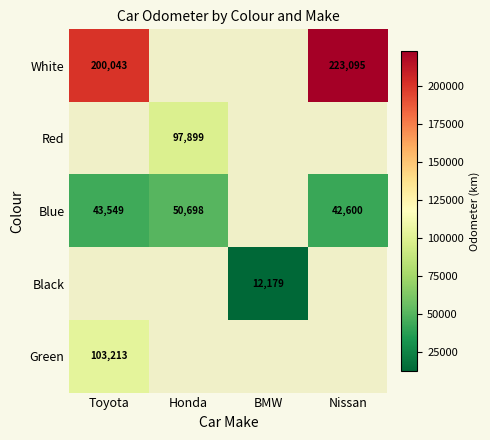

The Black series shows 6172 at BMW. True or false?

False